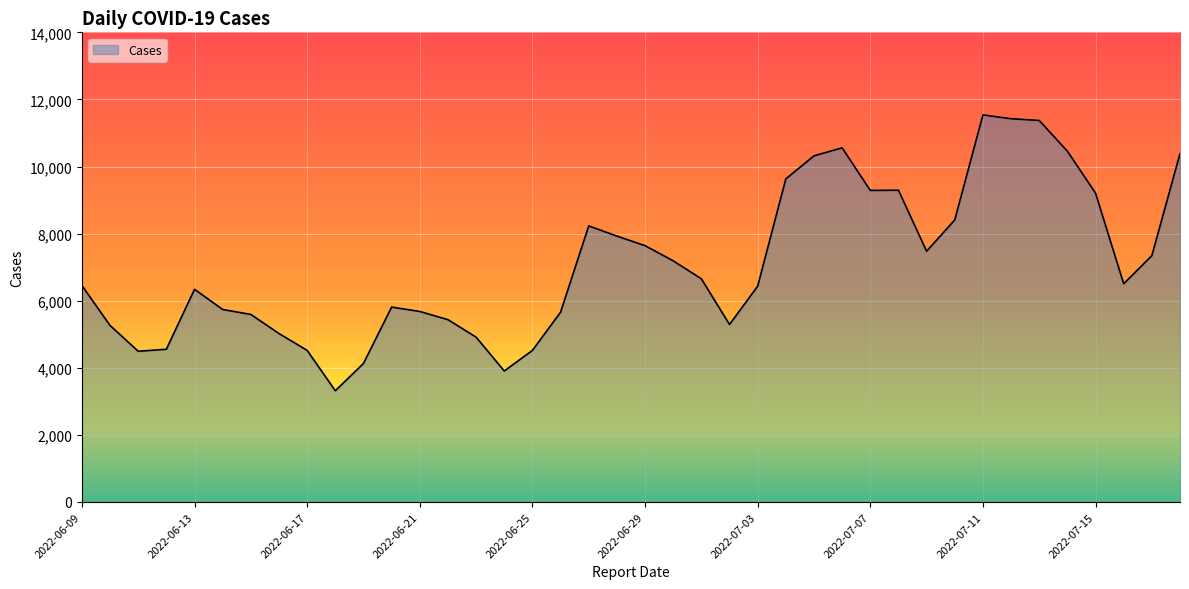

What is the difference between the maximum and minimum values?

8222